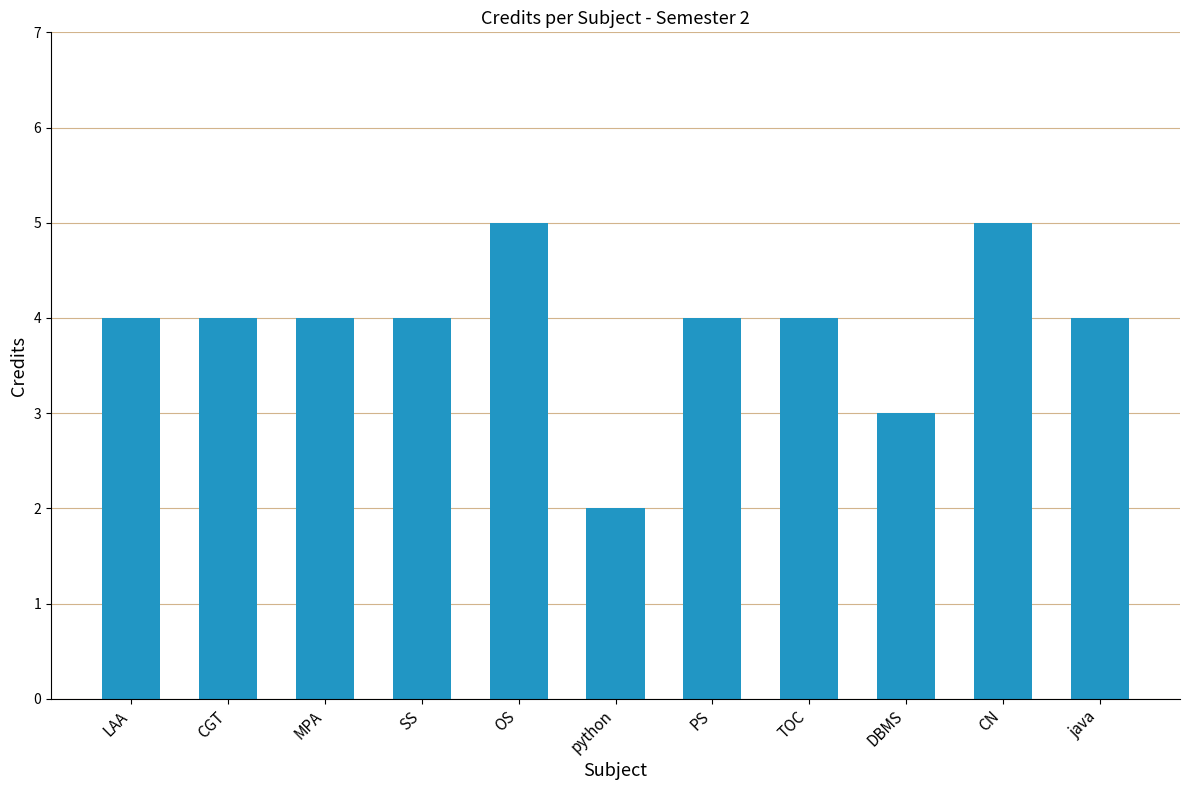

Count the values in the range 4 to 5.

9